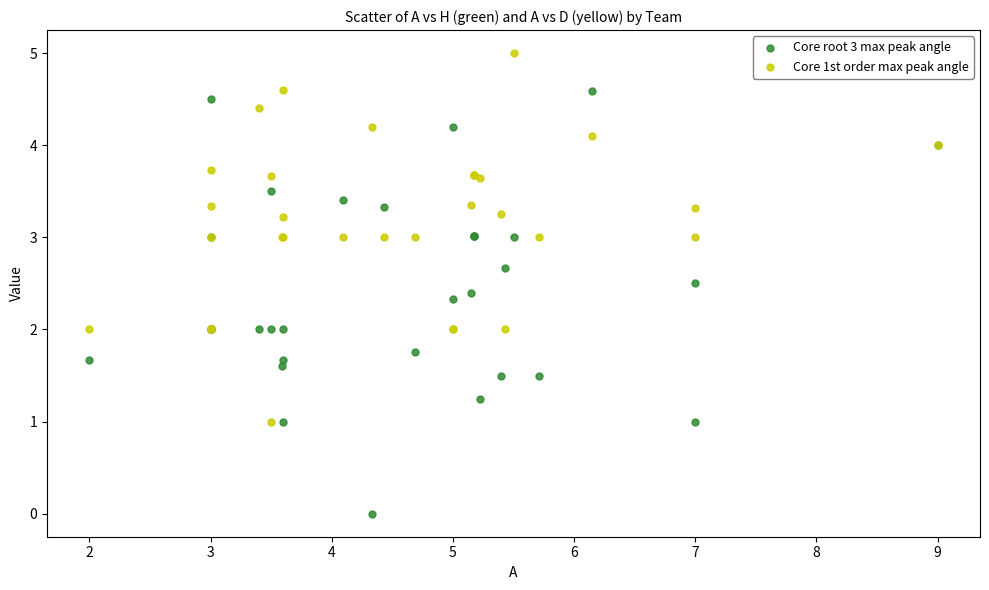

What is the X range (max minus min) for the scatter plot?

7.0